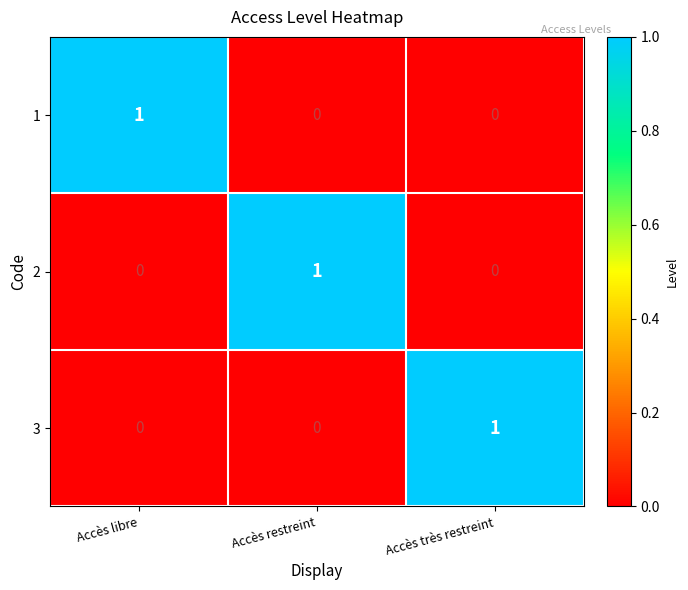

How many positive values does the 1 series have?

1